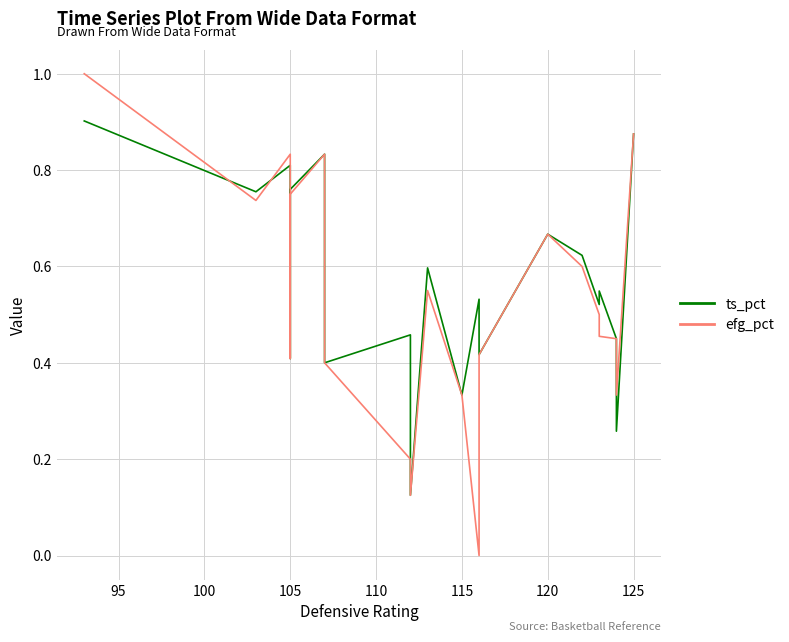

Does the chart display data point markers on the line(s)?

No